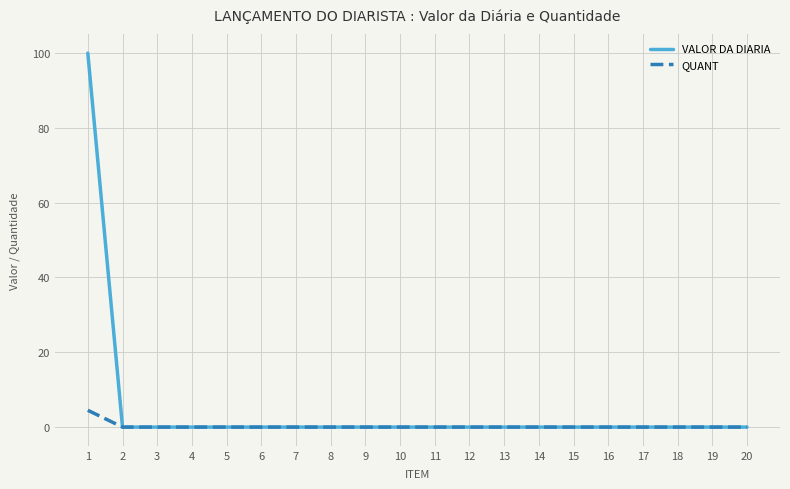

Which series has the widest spread of values?

VALOR DA DIARIA